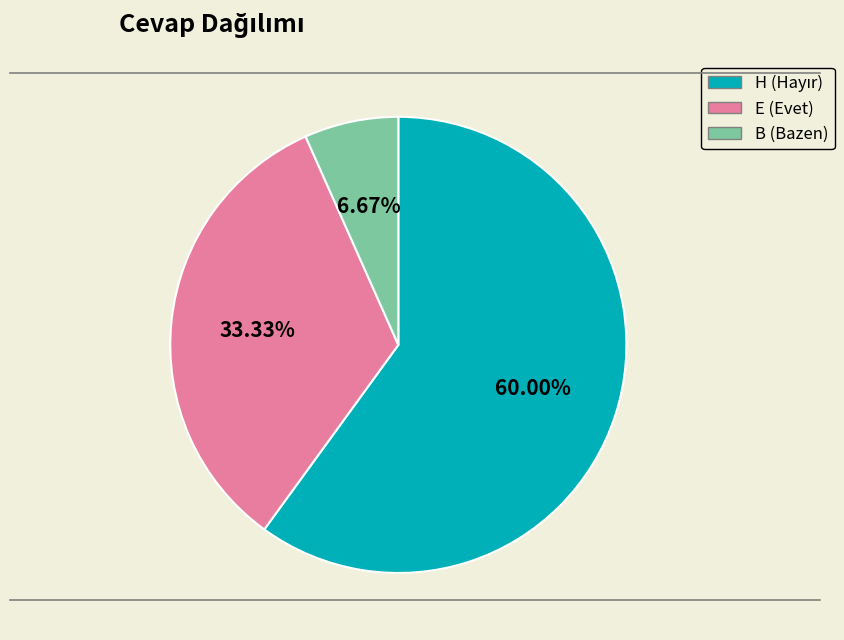

What is the ratio of the value at E to the value at H?

0.6